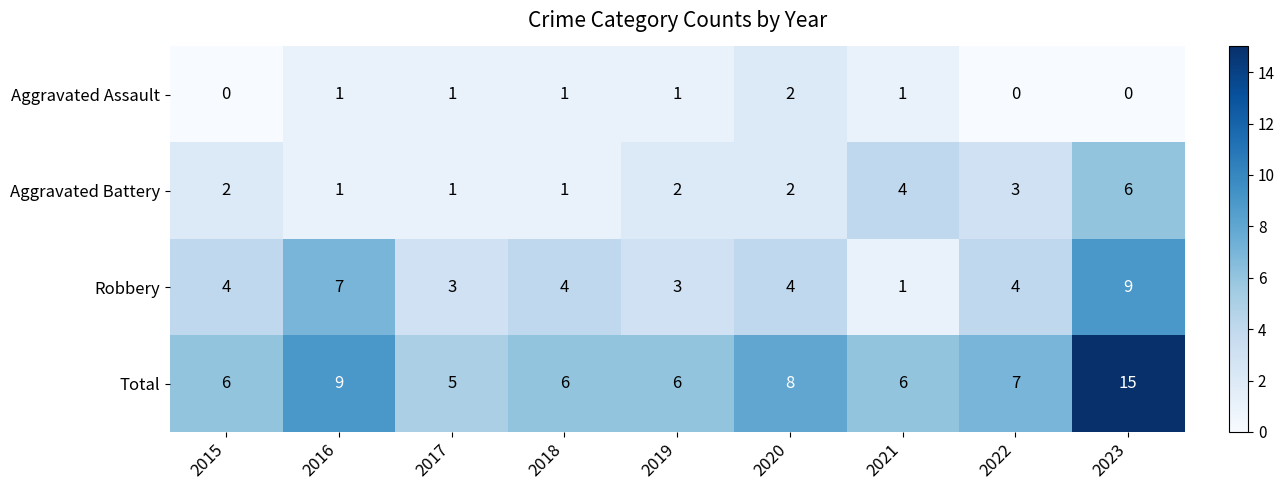

Rank the series by their maximum value, from lowest to highest.

Aggravated Assault, Aggravated Battery, Robbery, Total